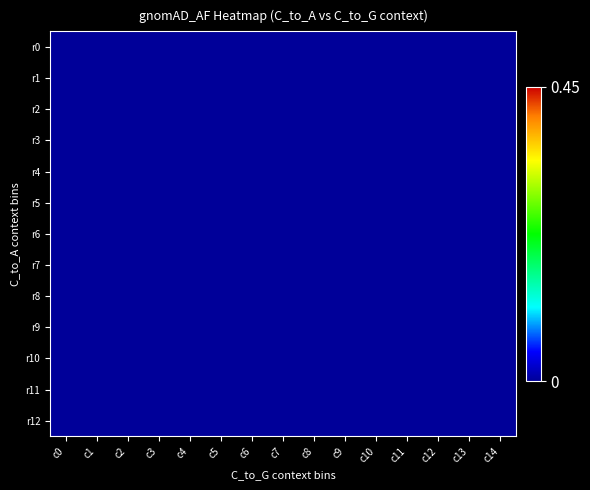

Which series has the widest spread of values?

r7